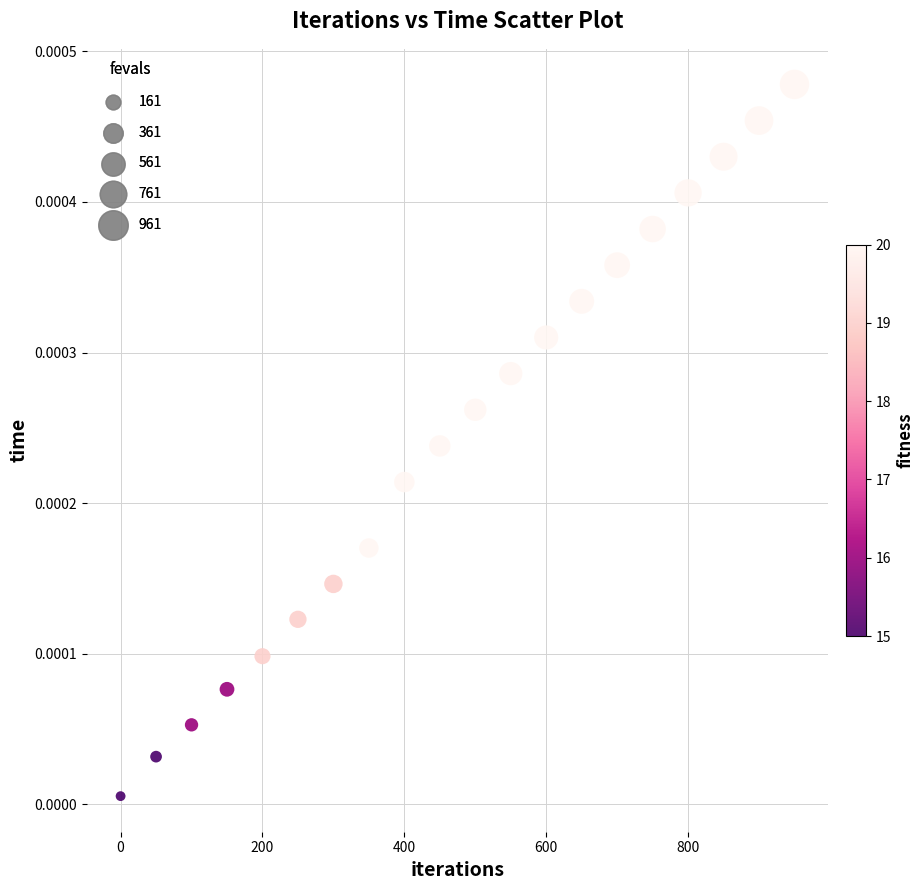

What is the range of X values (max minus min)?

950.0